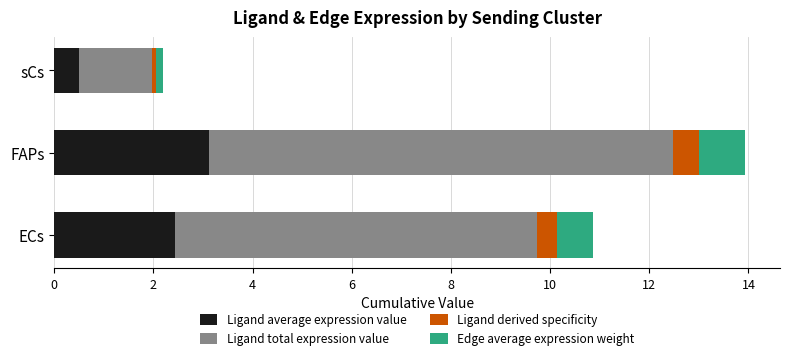

At which category is the sum across all series the highest?

FAPs